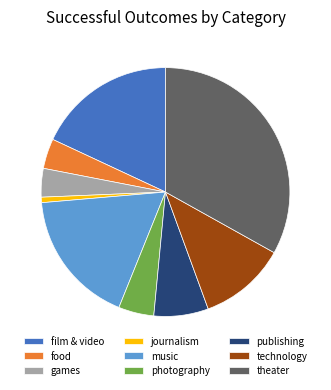

Is it true that food is 4% of the pie?

True